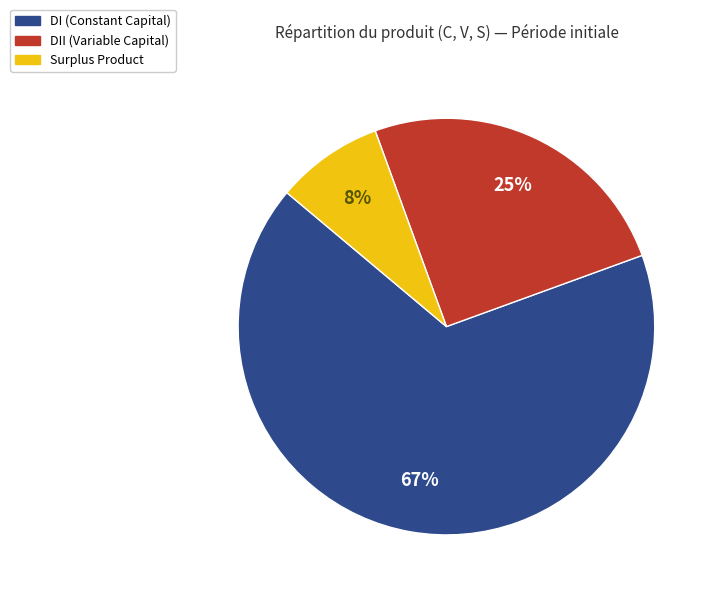

To the nearest percent, what is the average slice percentage?

33%